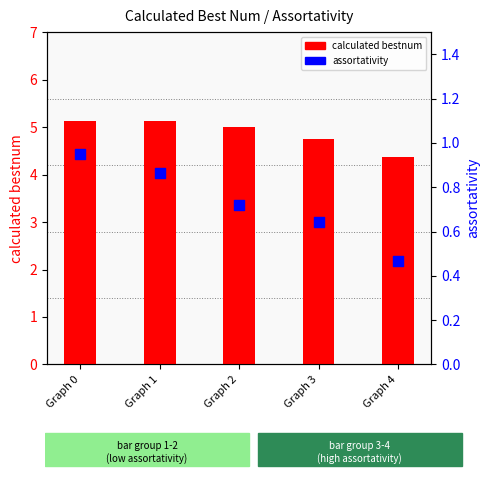

Which series contains the lowest Y value?

assortativity